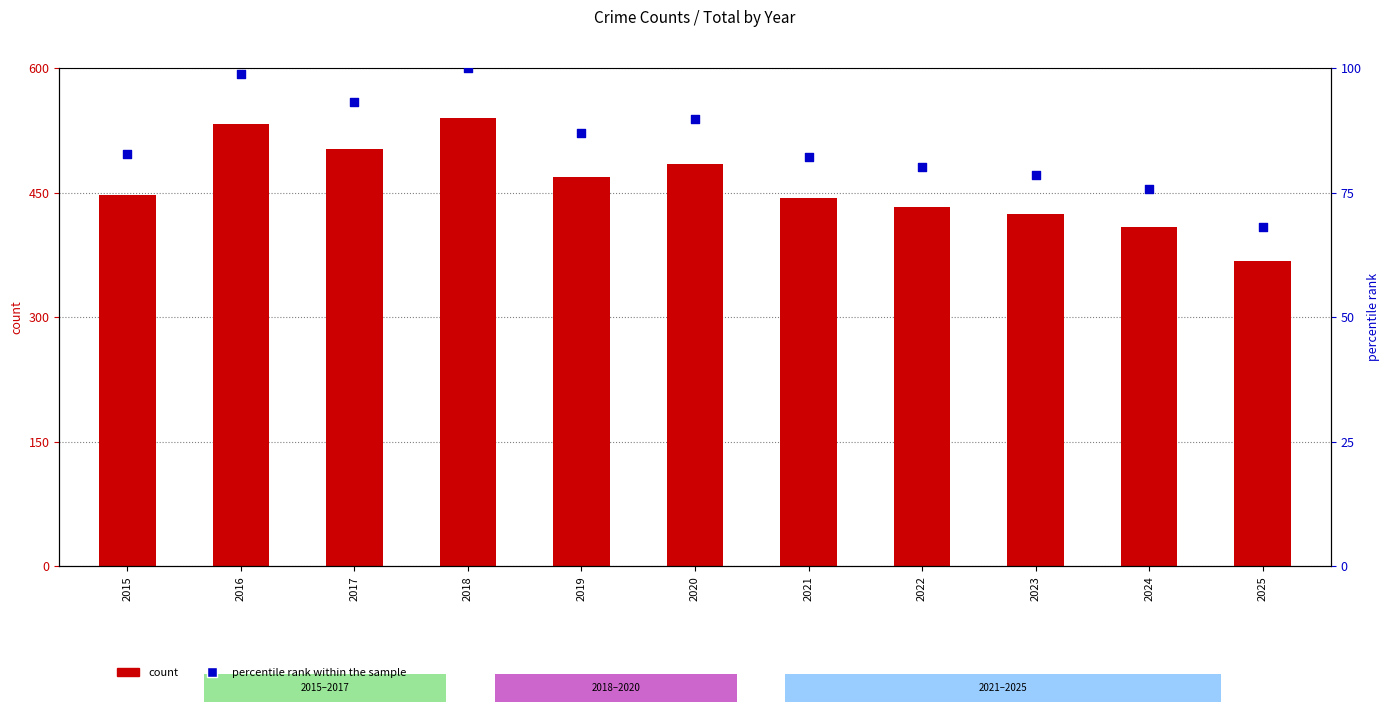

At which category is the sum across all series the highest?

2018